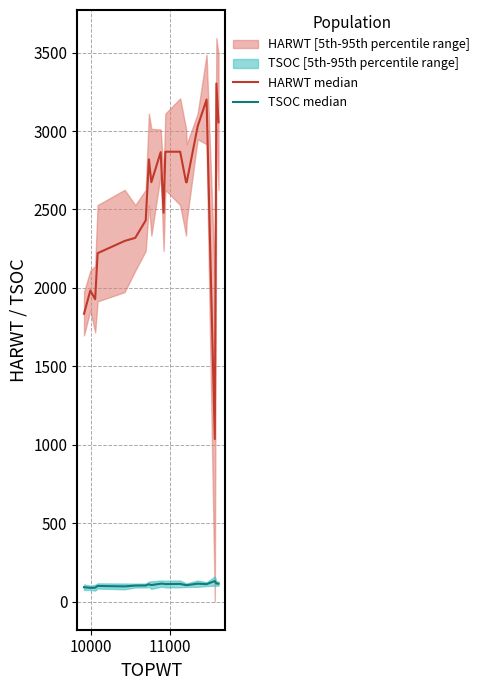

What is the maximum value for TSOC median?

130.5